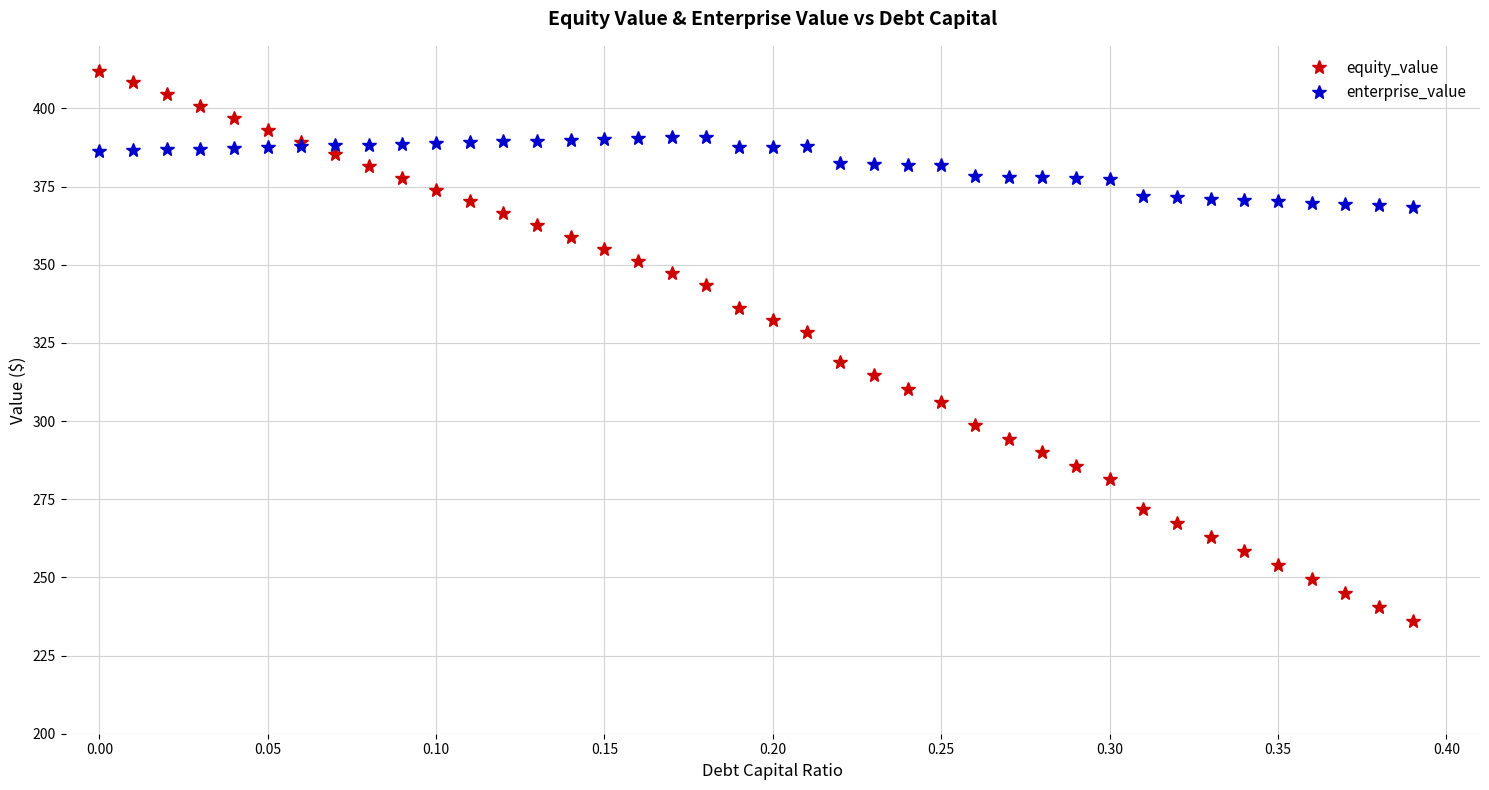

Which series has the largest total across all categories?

enterprise_value